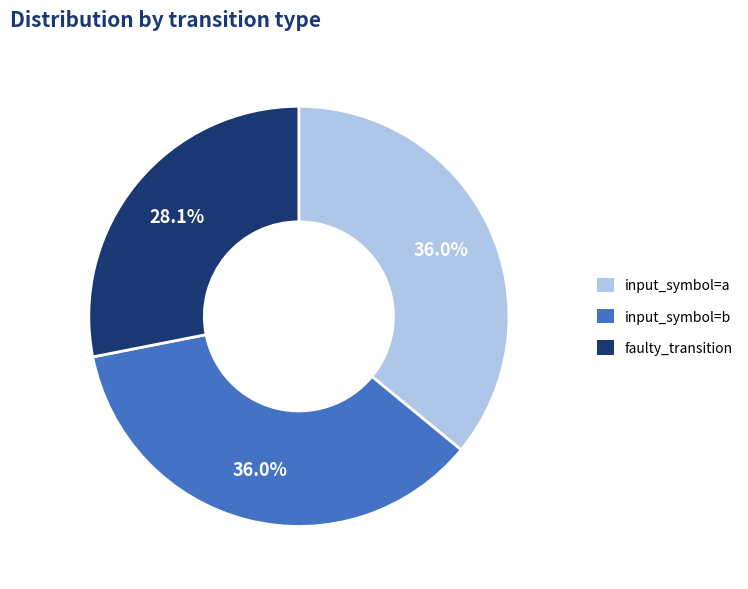

To the nearest percent, what is the average slice percentage?

33%